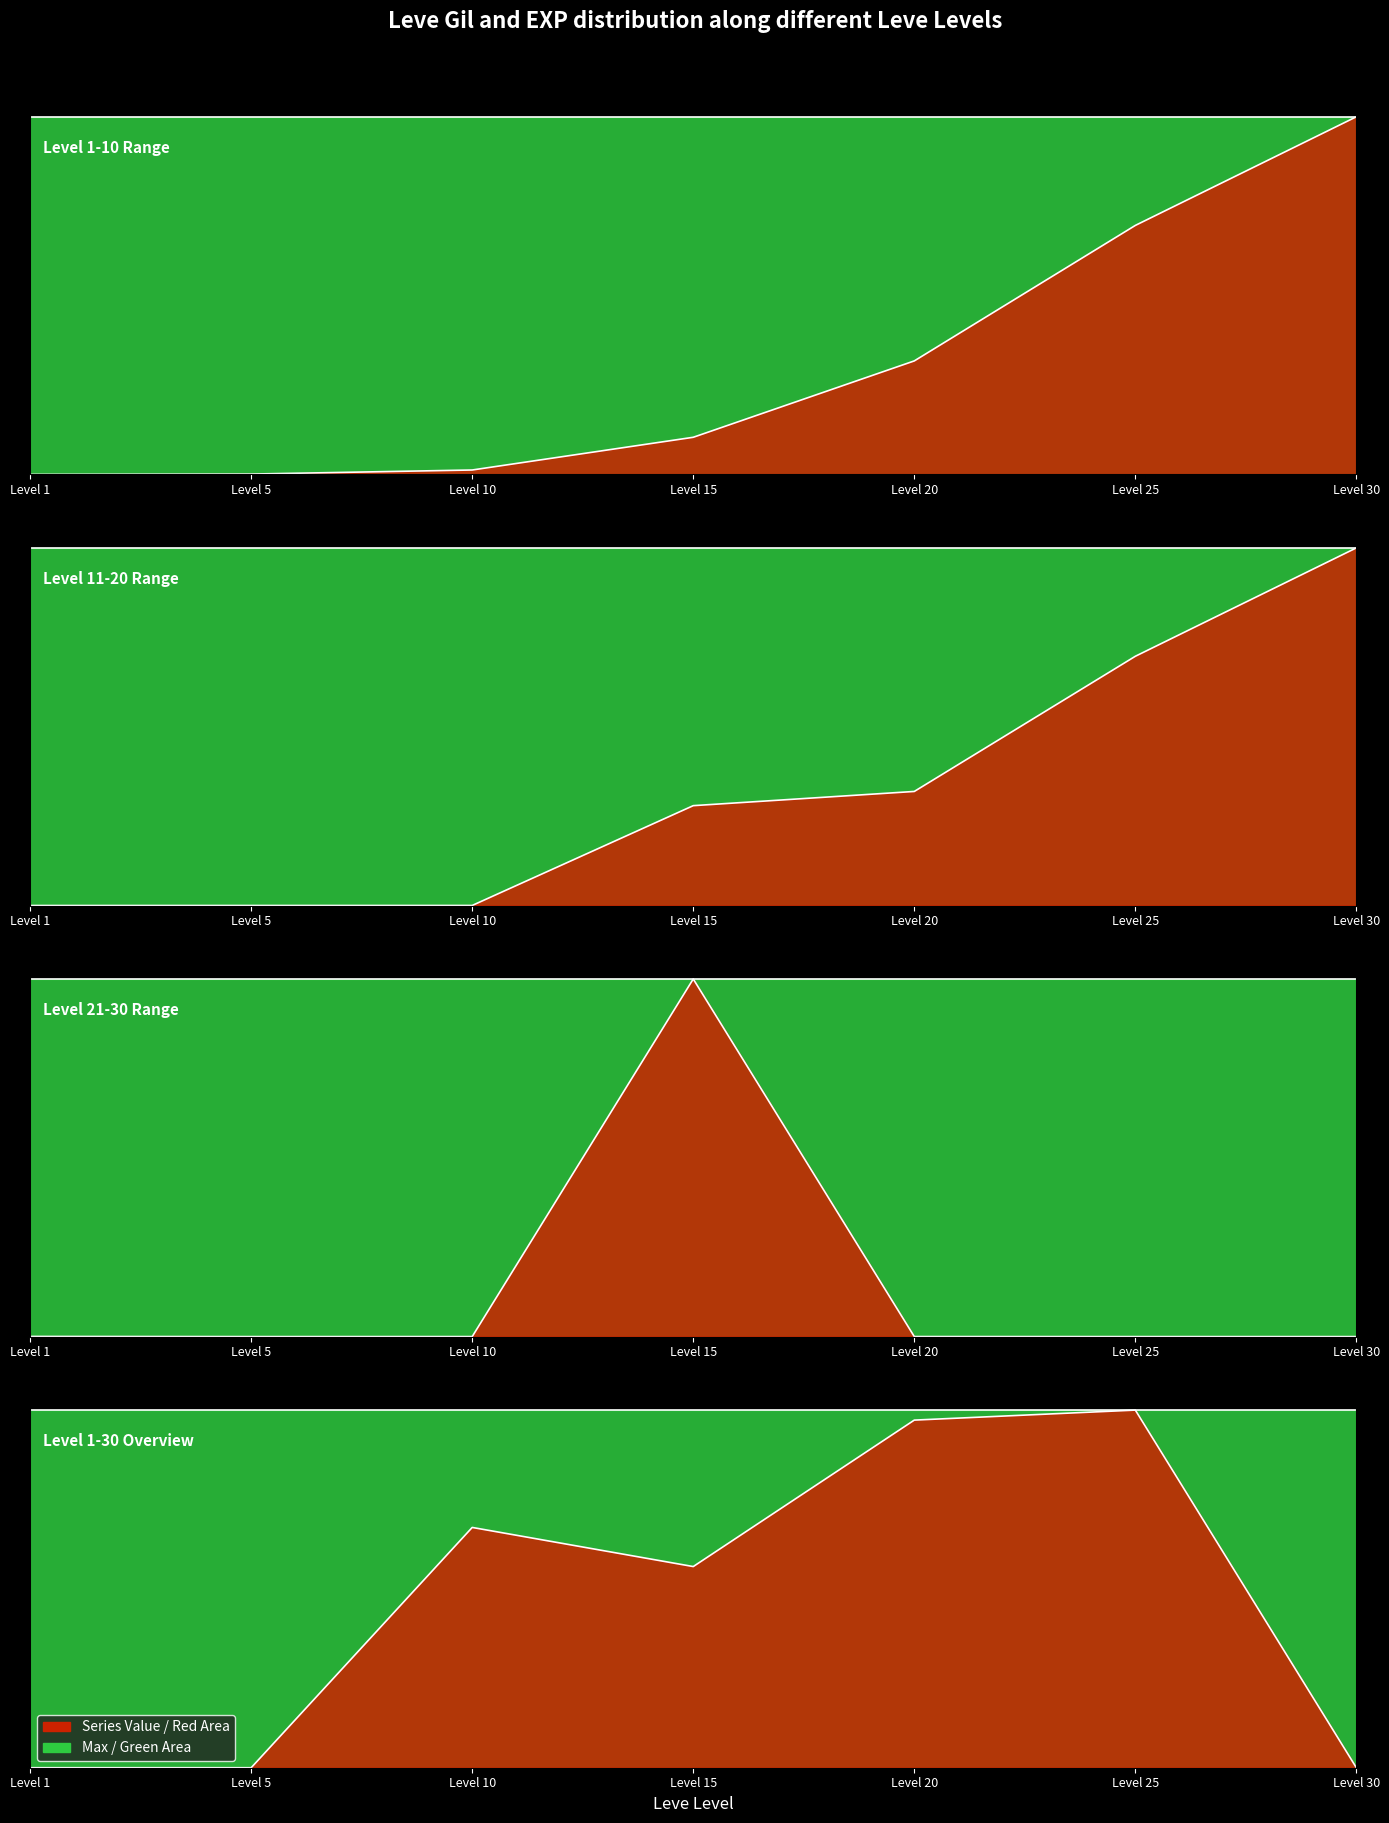

The value of Leve EXP at Level 5 is 0.0. True or false?

True